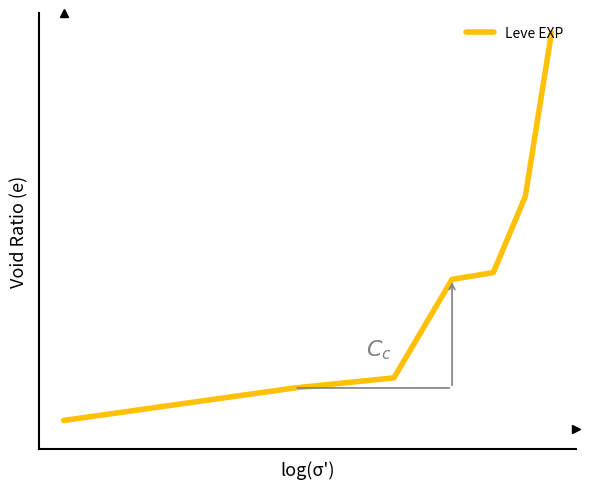

What is the value of the 2nd point from the left?

6.2